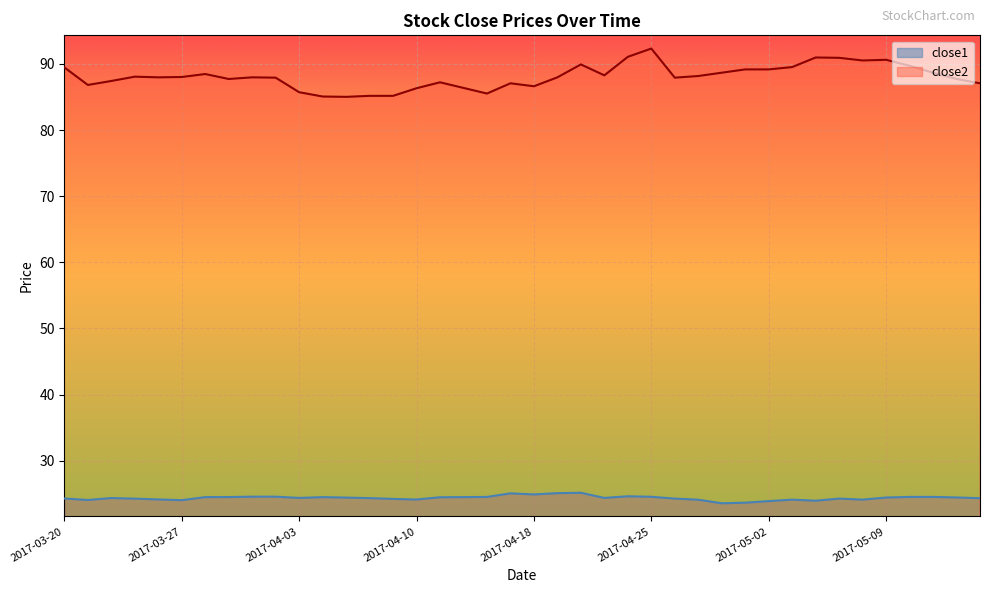

Count the number of data series in this chart.

2